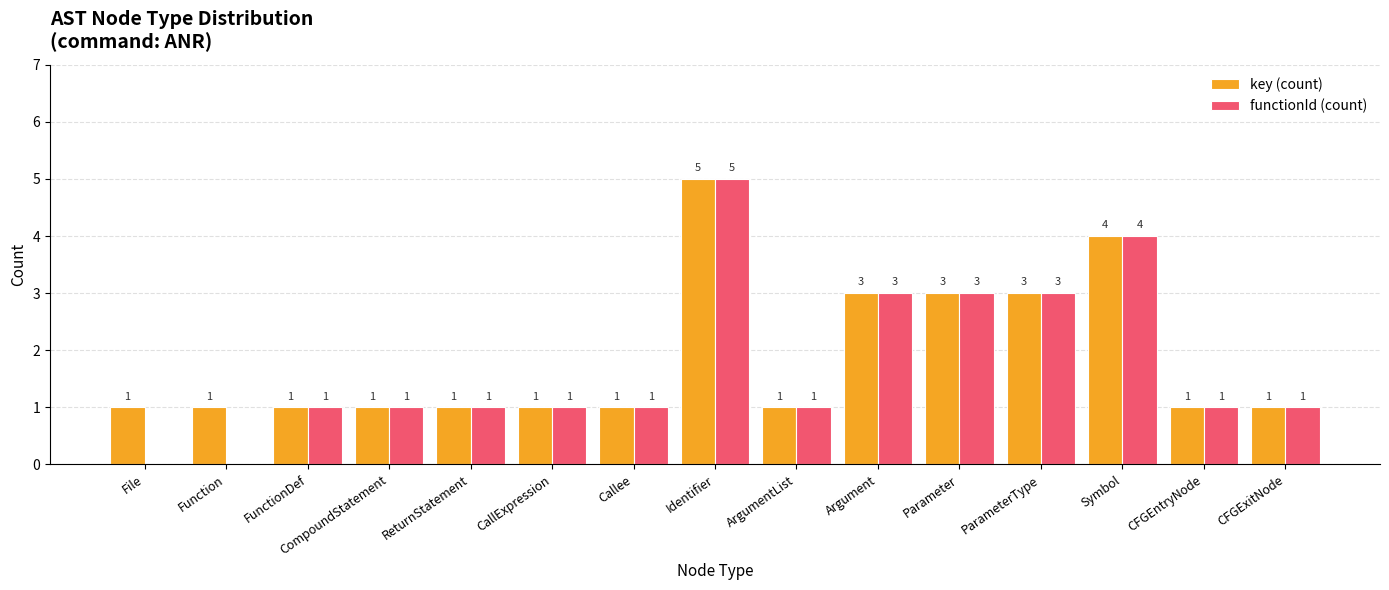

Reading left to right, what are all the values shown in this chart?

key (count): 1	1	1	1	1	1	1	5	1	3	3	3	4	1	1
functionId (count): 0	0	1	1	1	1	1	5	1	3	3	3	4	1	1